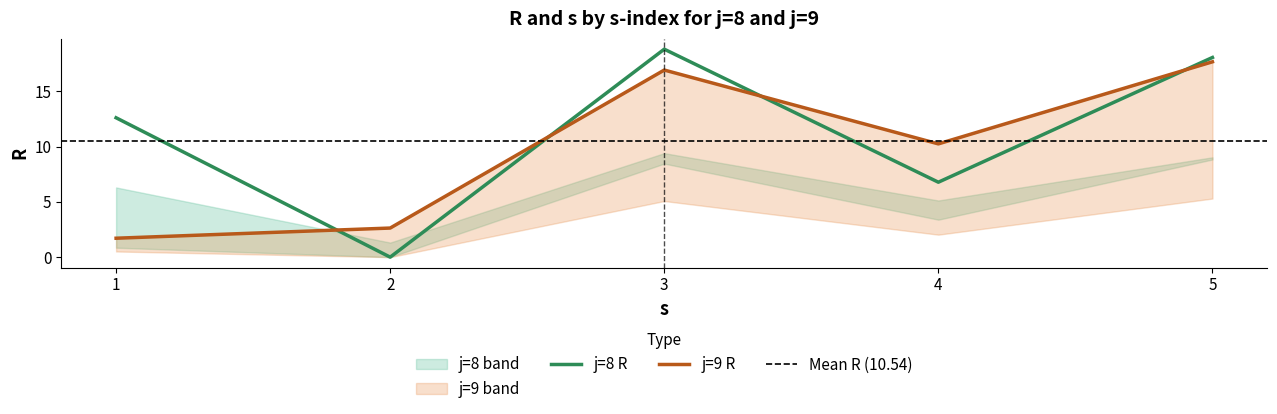

Which series has the largest total across all categories?

j8_R